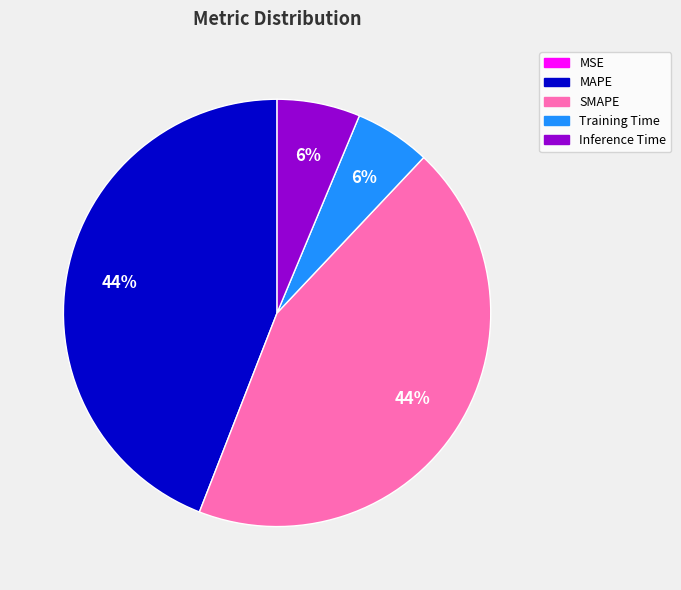

Is it true that SMAPE is 44% of the pie?

True